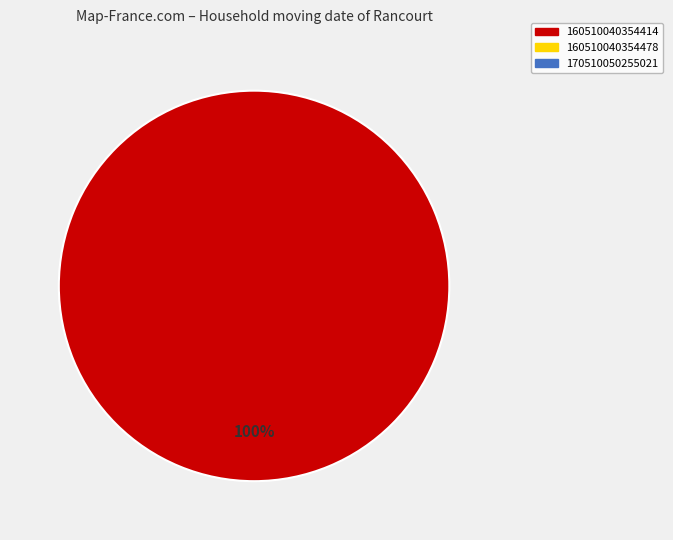

Is there any slice that represents more than half of the pie?

Yes